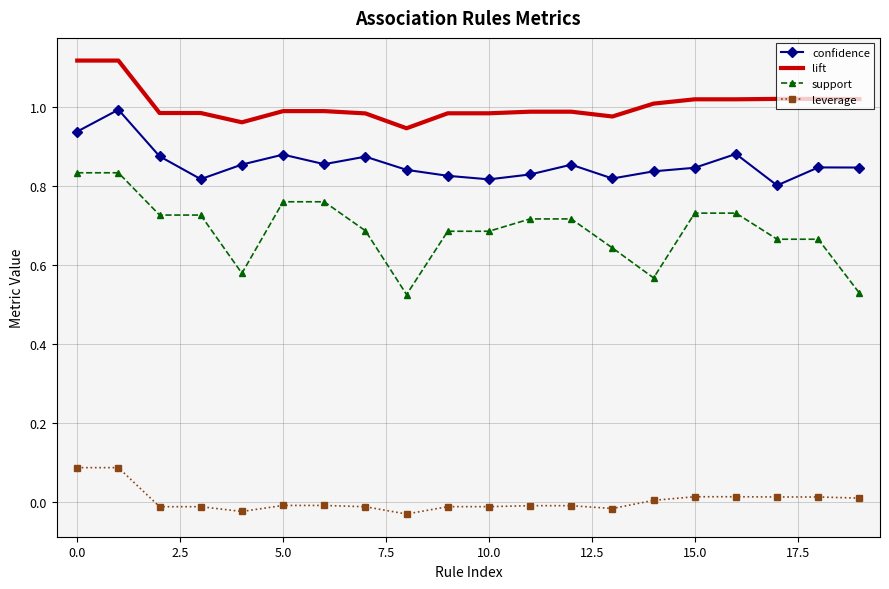

Which series has the largest total across all categories?

lift